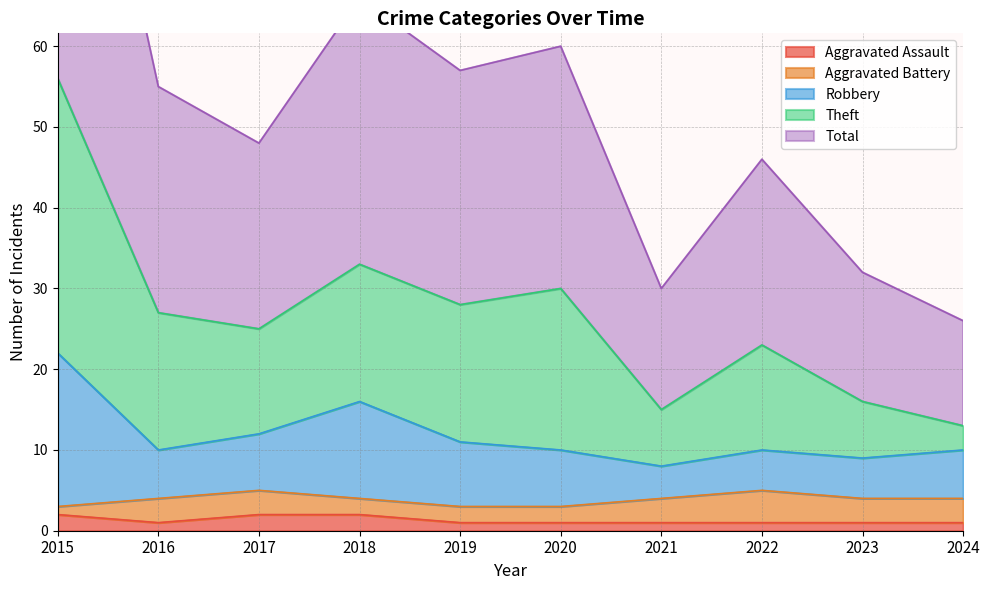

What is the difference between the maximum and minimum values in the Aggravated Assault series?

1